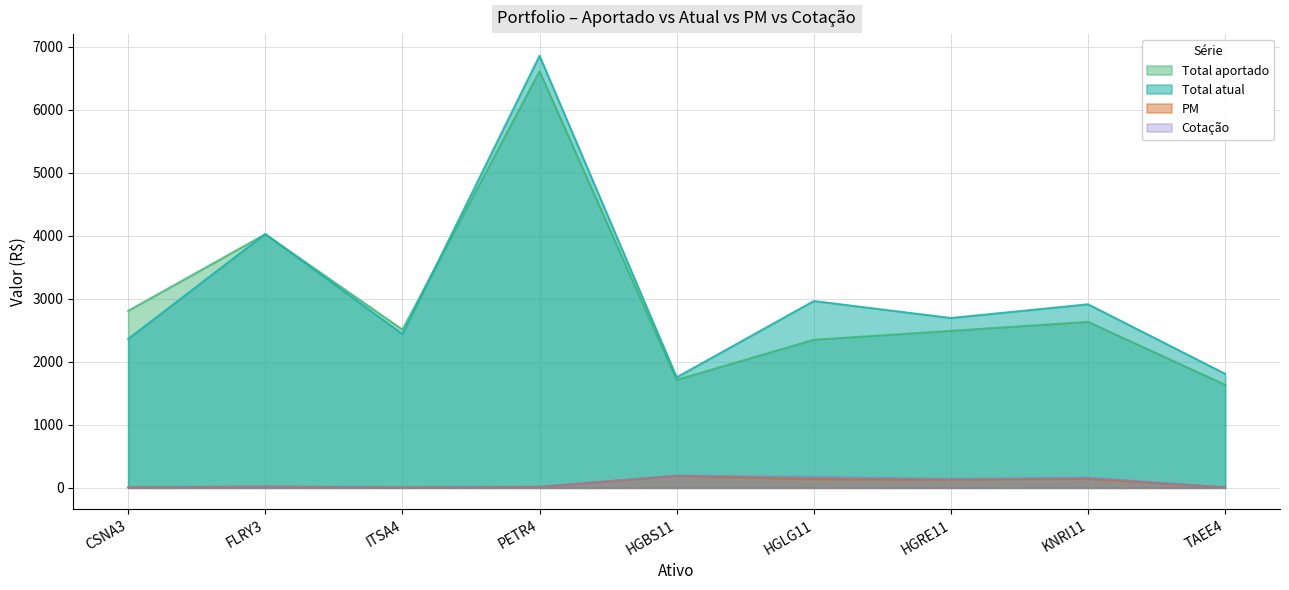

What are all the series names shown in the legend?

Total aportado, Total atual, PM, Cotação